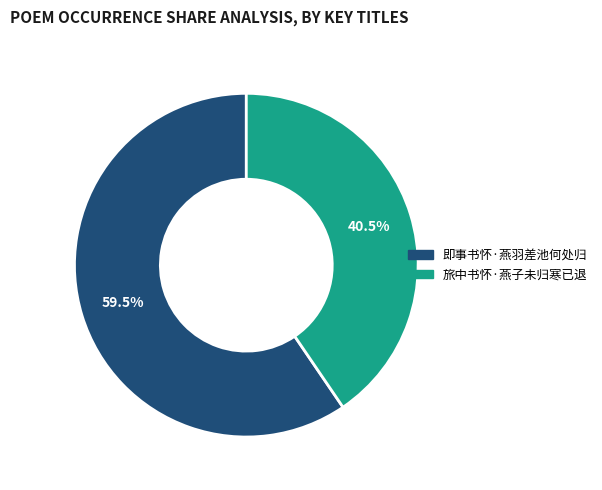

Which category has the smallest portion of the pie?

旅中书怀·燕子未归寒已退